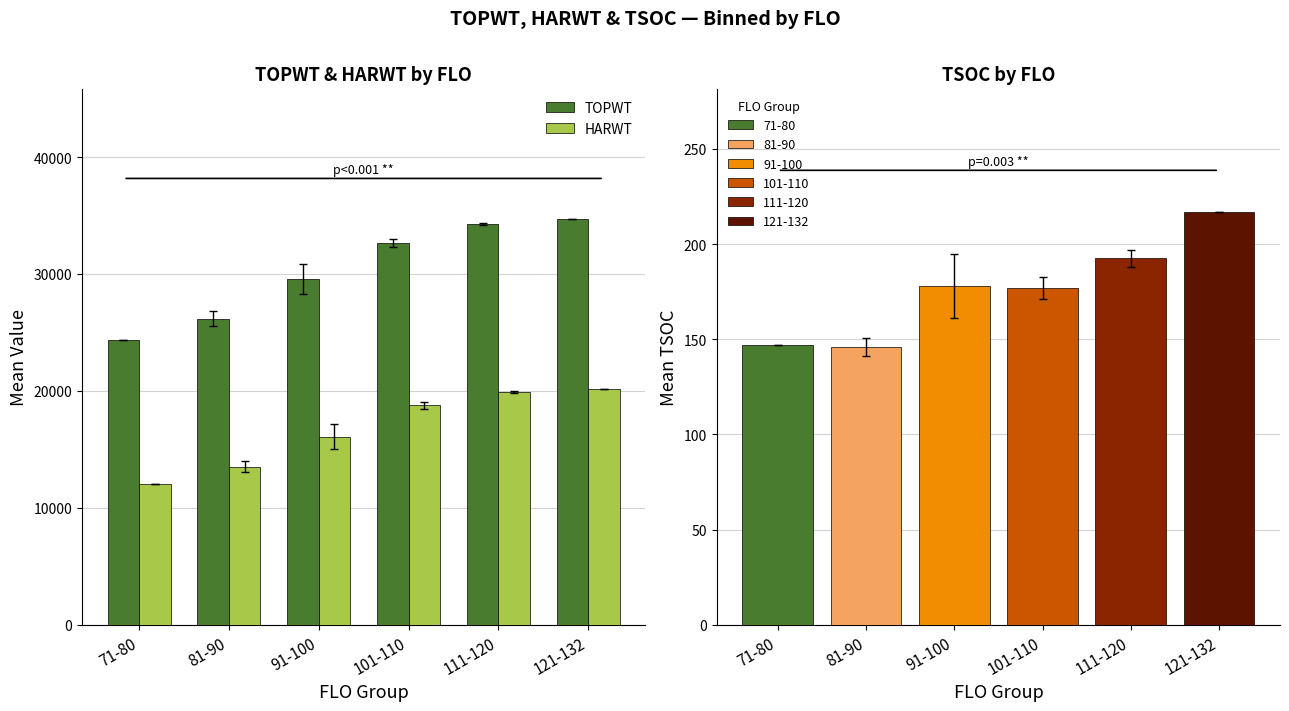

What is the difference between the HARWT values at 121-132 and 91-100?

4089.5